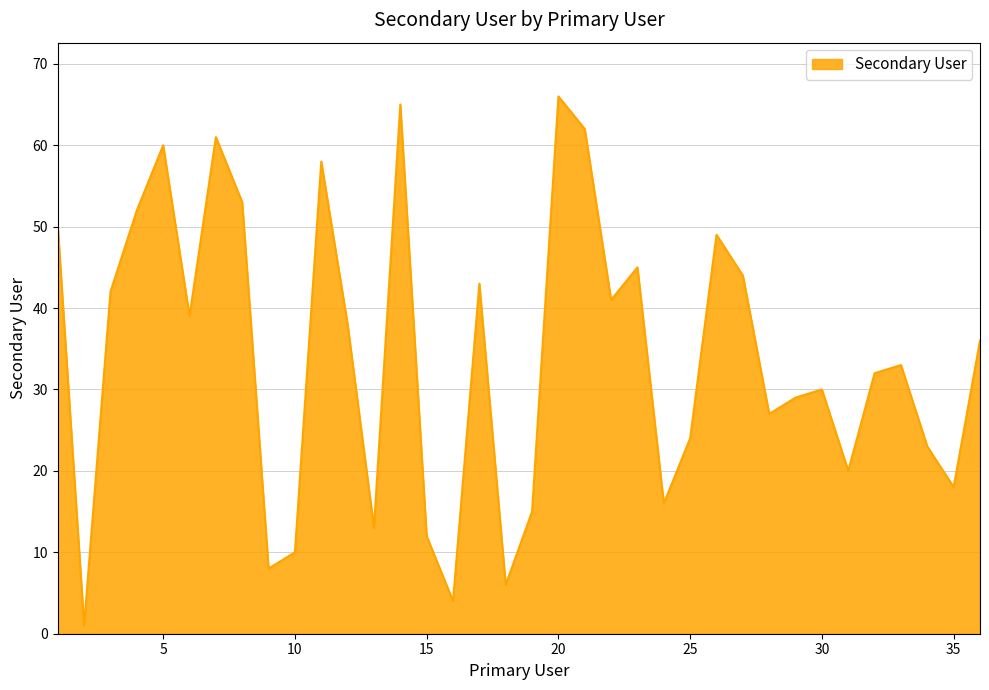

What is the maximum value shown in the chart?

66